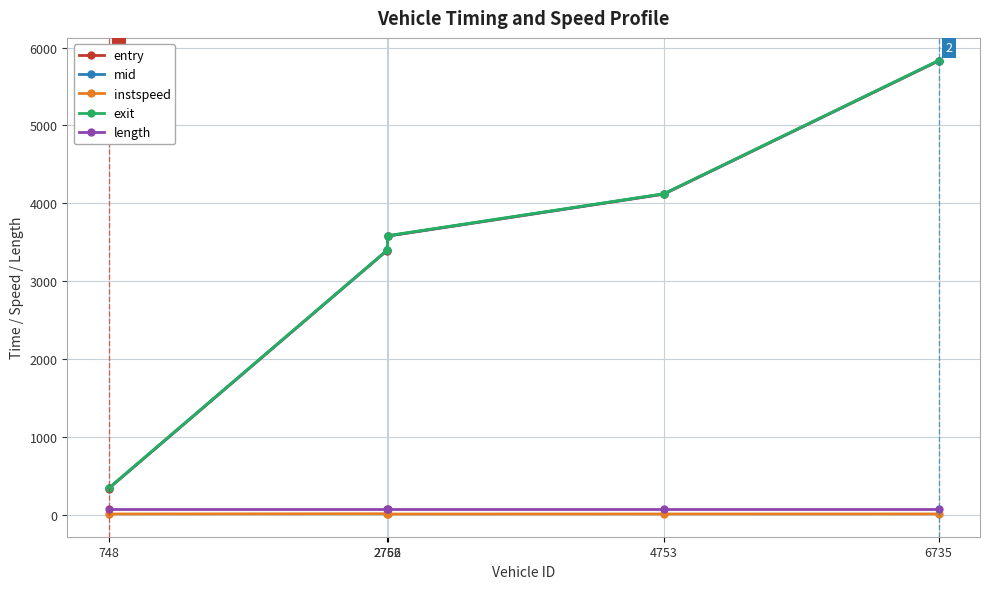

What is the total value across all series at 4753?

12444.8